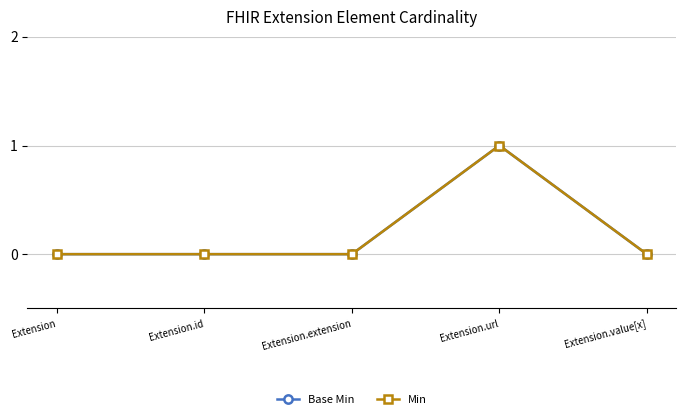

At which label does Base Min reach its peak?

Extension.url